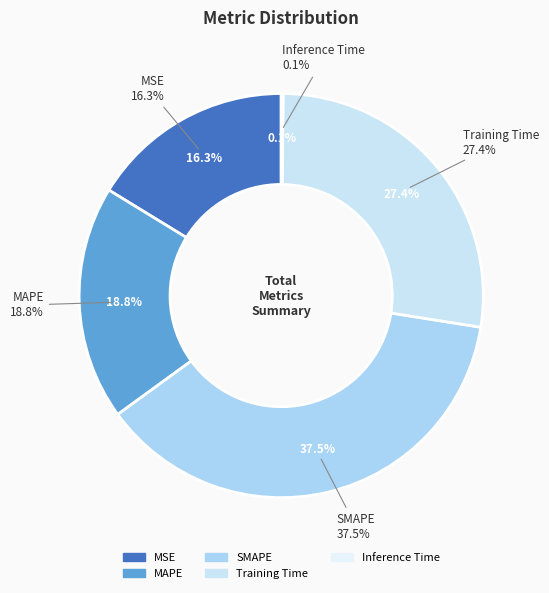

Is MAPE the majority of the pie?

No